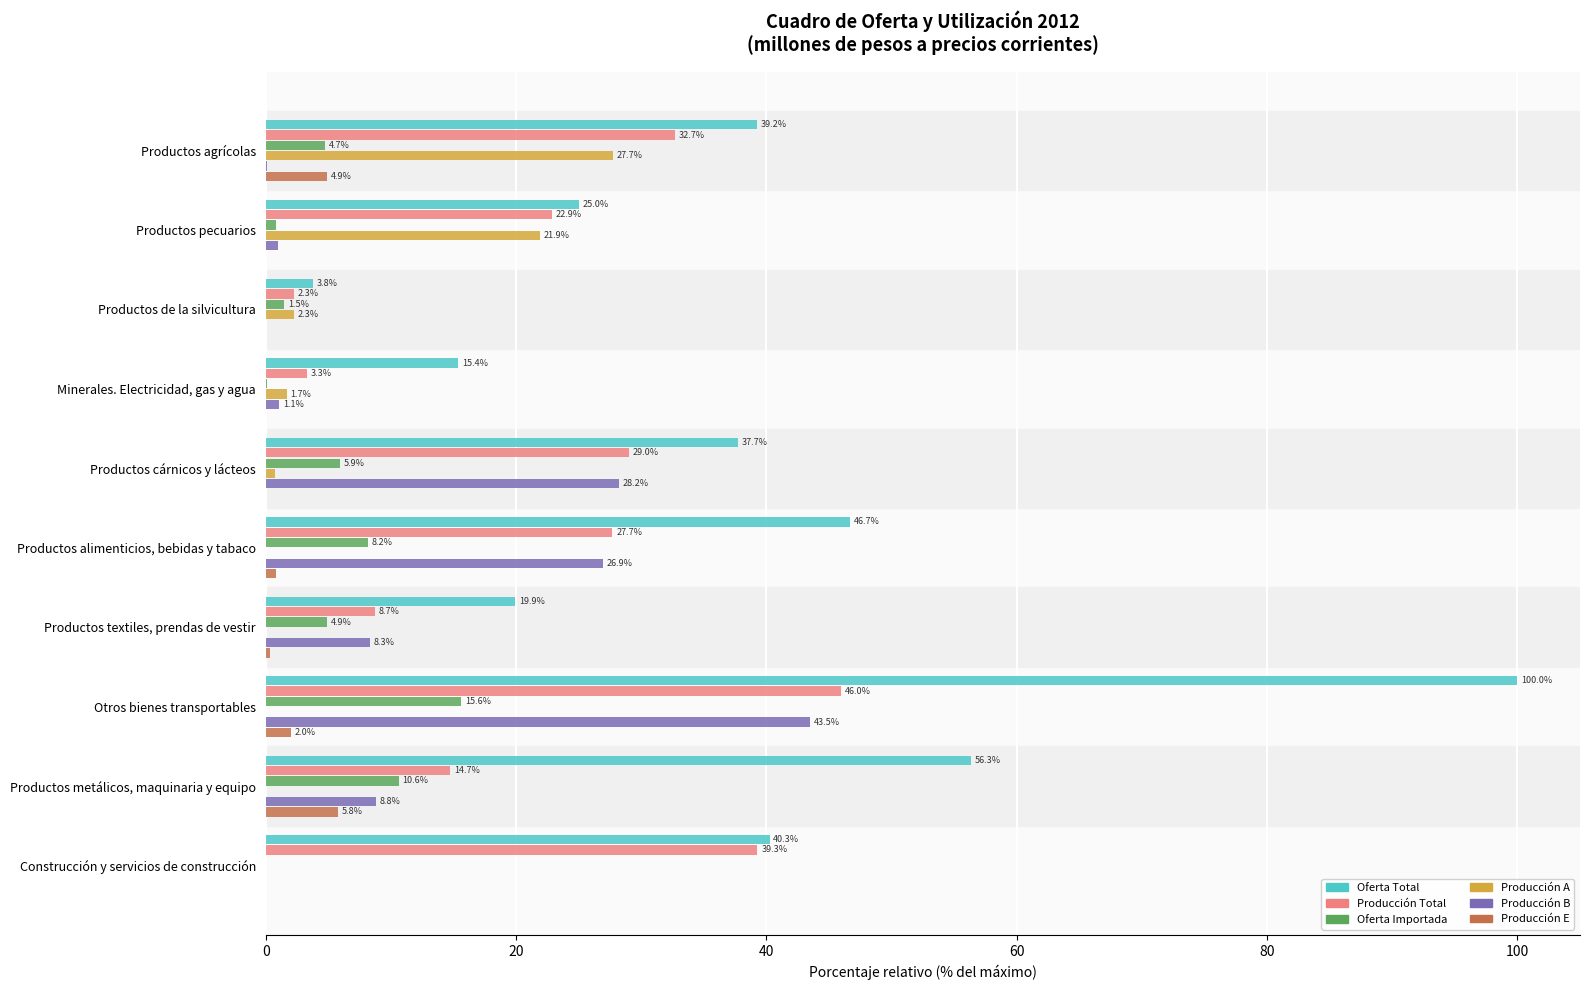

At which category is the sum across all series the highest?

Otros bienes transportables